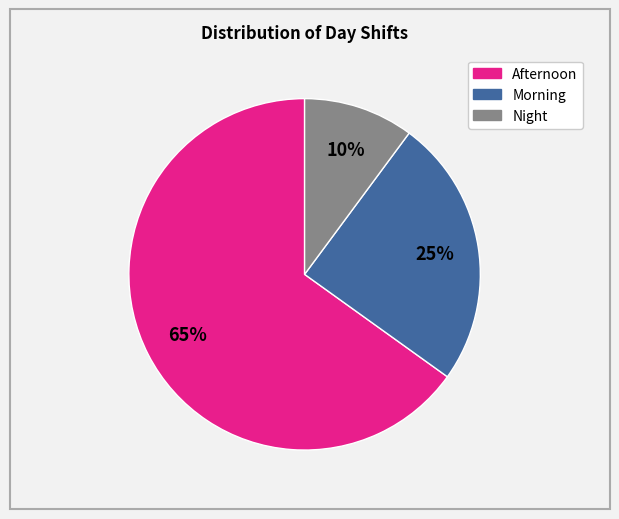

To the nearest percent, what percentage of the pie is Night?

10%